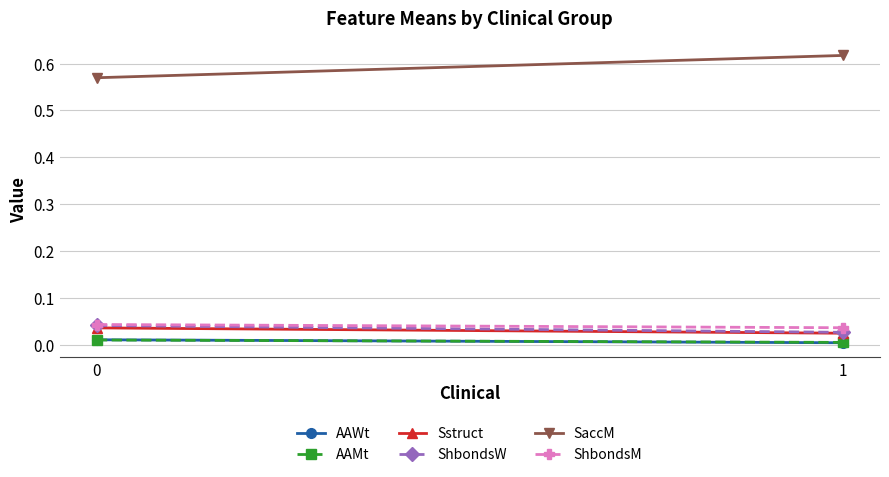

Is it true that ShbondsM equals 0.0 at 0?

True